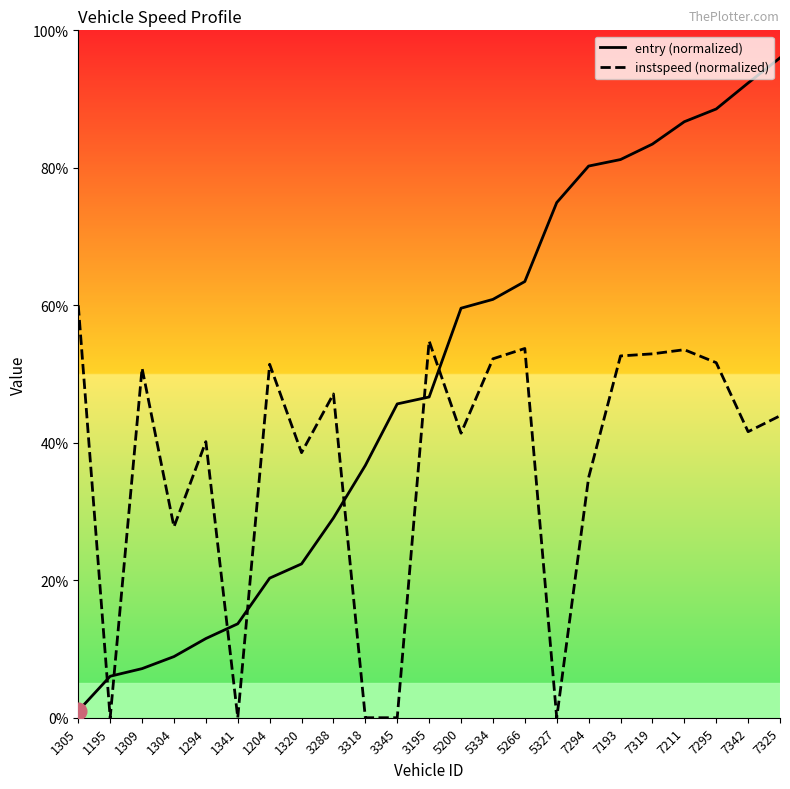

At how many categories does at least one series exceed 24?

21